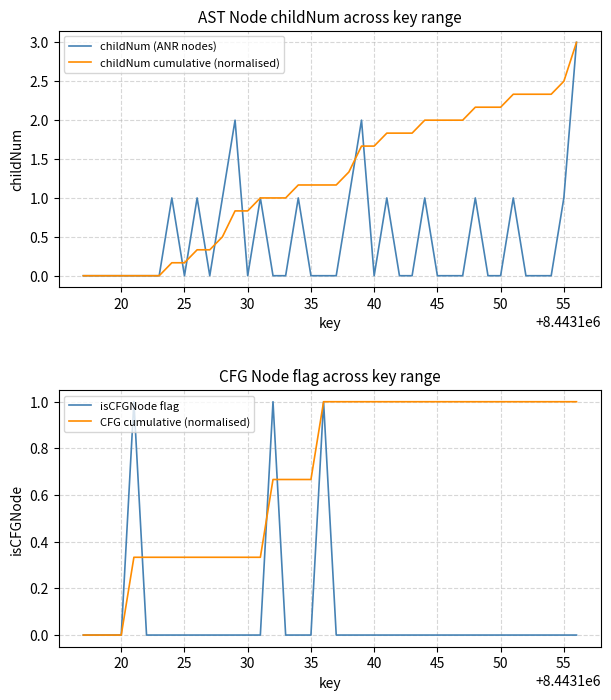

Which series has the largest total across all categories?

childNum cumulative (normalised)